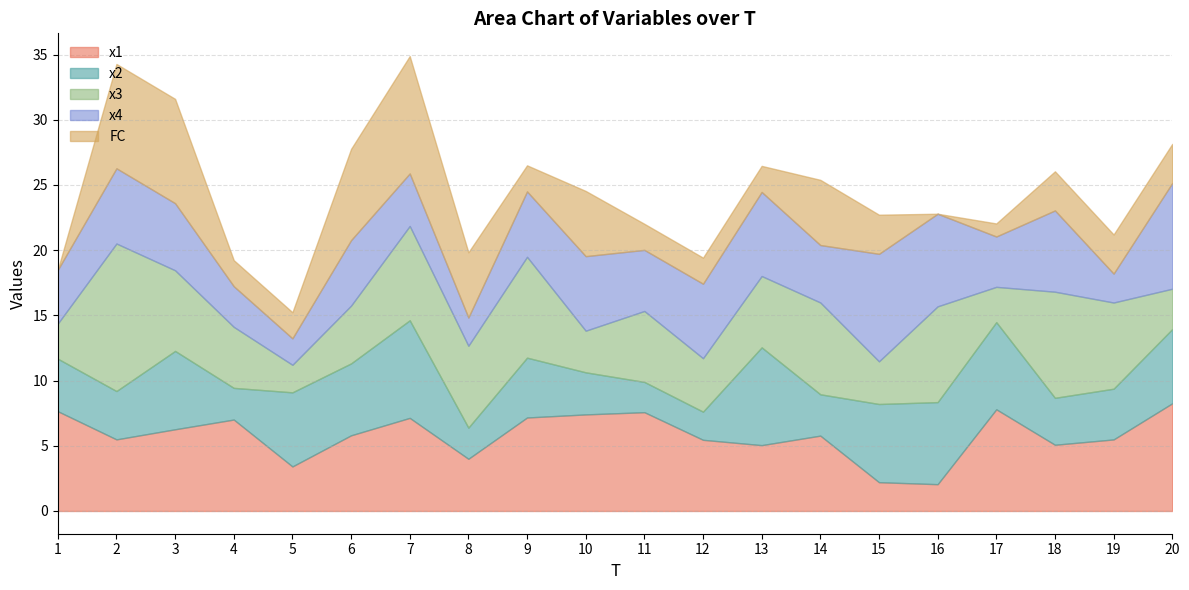

What is the average value of the x2 series?

4.6